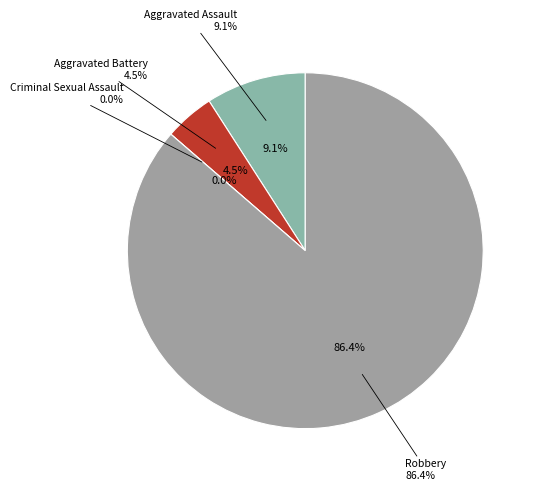

Is there any slice that represents more than half of the pie?

Yes